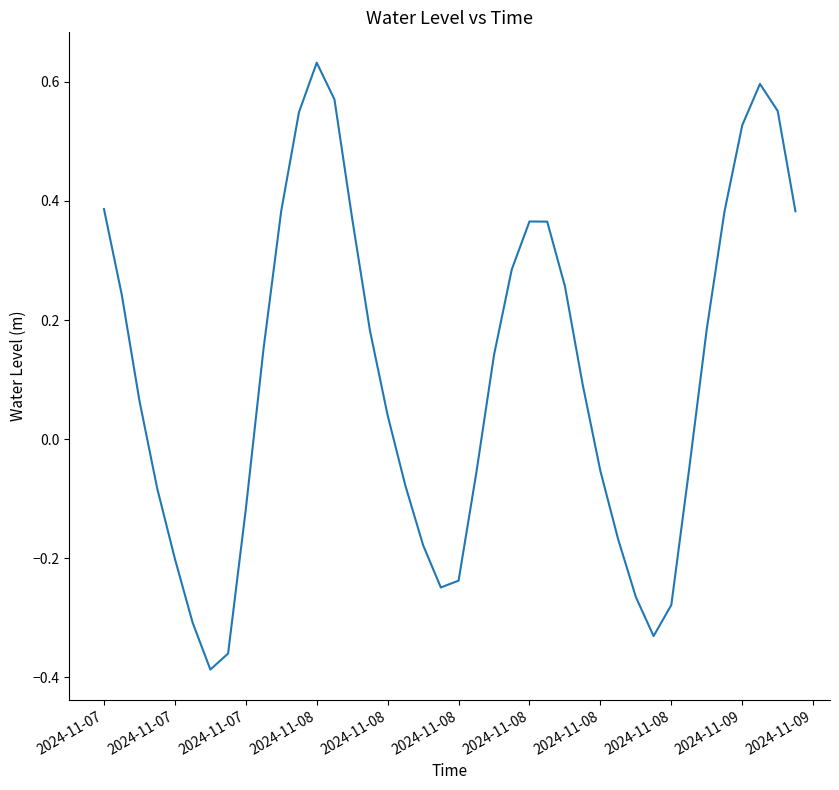

What is the difference between the maximum and minimum values?

1.0